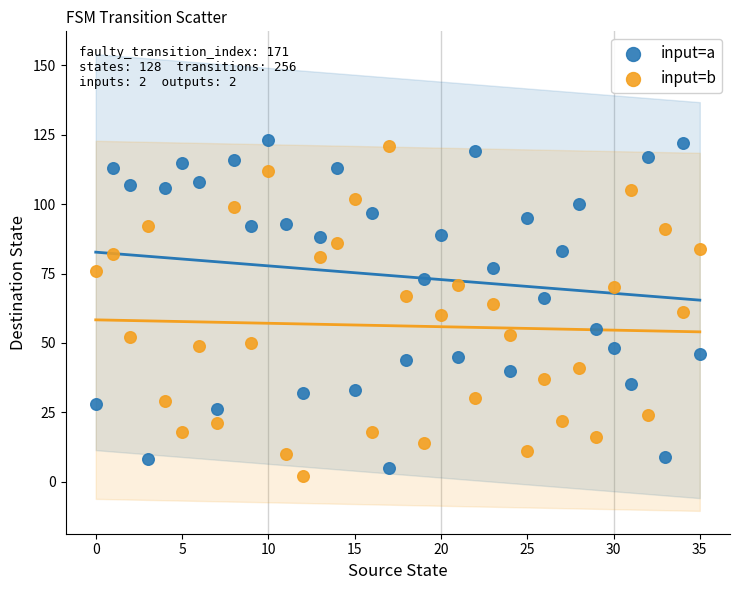

Across all data points, what is the range of Y values (max minus min)?

121